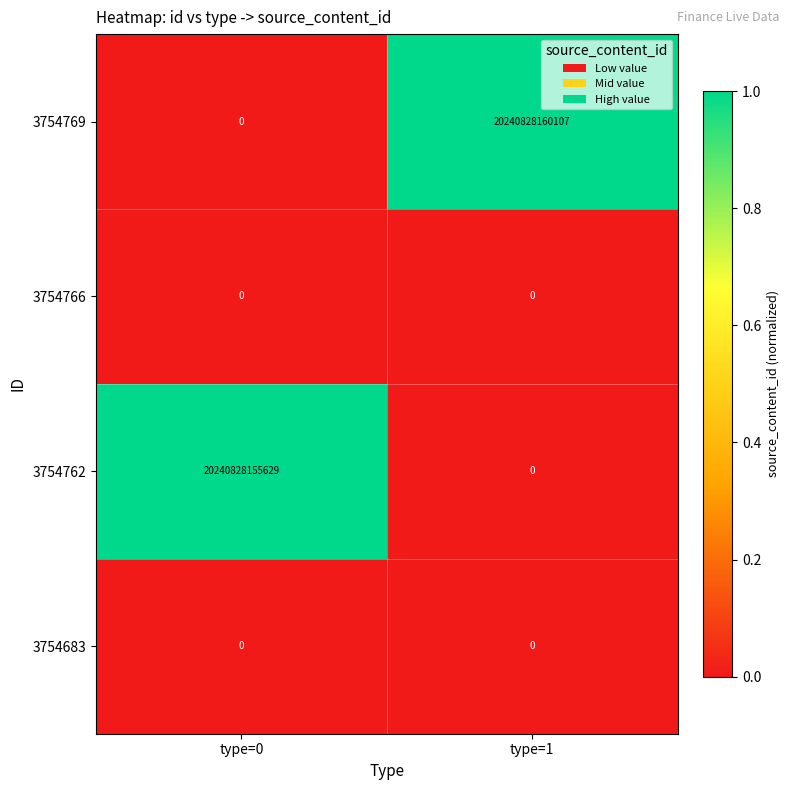

Which category has the highest value across all series?

type=1